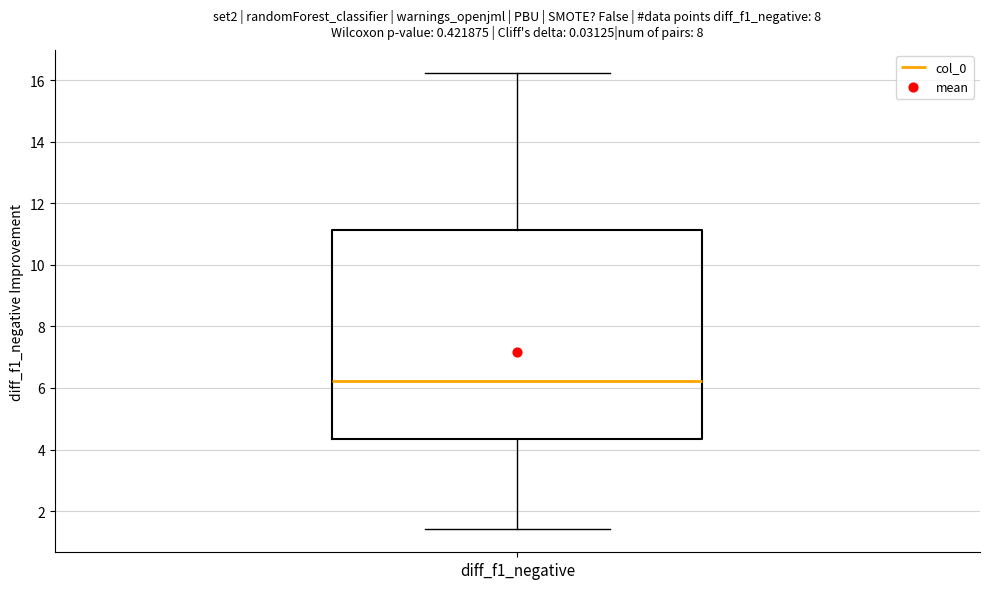

Transcribe this box plot: give where the median line is, the range the box spans, and where the two whiskers end, as read against the y-axis. The values are not printed on the chart, so give them approximately, as read against the axis.

median 6.2, box 4.4 to 11.2, whiskers 1.4 to 16.2